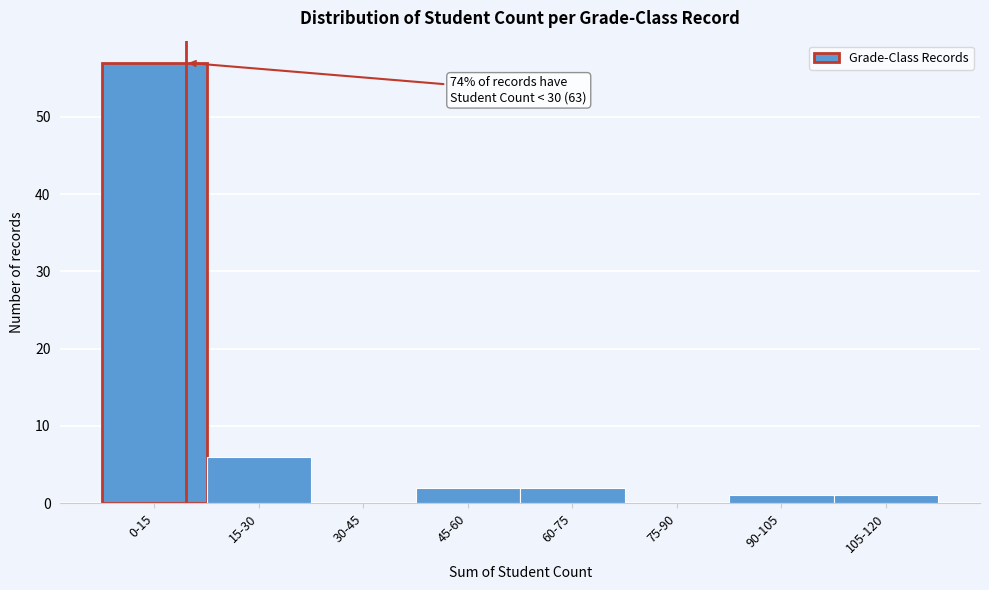

Reading left to right, transcribe all the data shown in this chart.

0-15=57	15-30=6	30-45=0	45-60=2	60-75=2	75-90=0	90-105=1	105-120=1